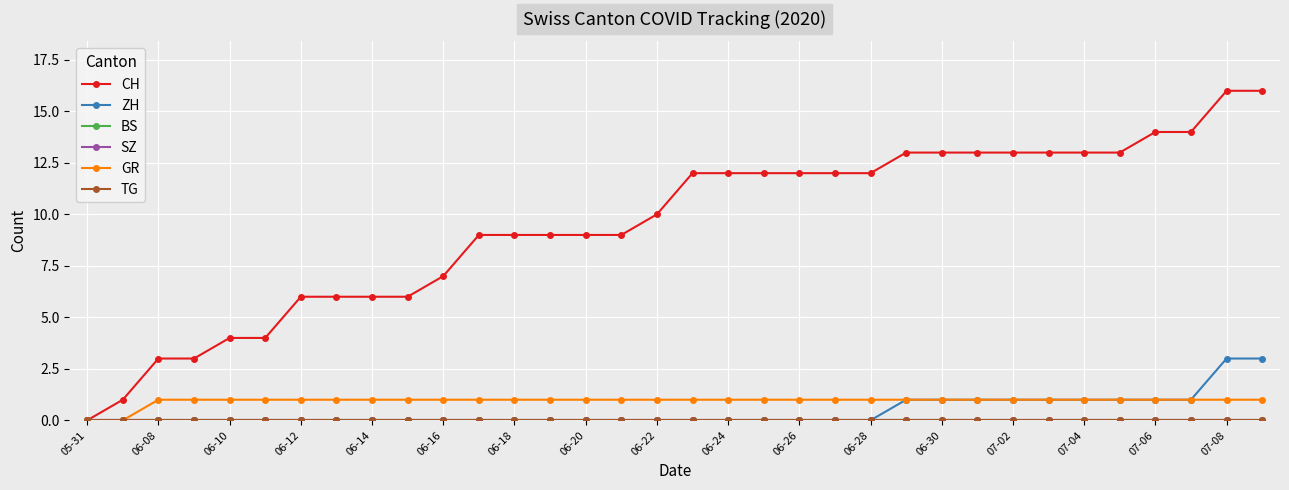

Reading right to left, what are all the values shown in this chart?

CH: 16	16	14	14	13	13	13	13	13	13	13	12	12	12	12	12	12	10	9	9	9	9	9	7	6	6	6	6	4	4	3	3	1	0
ZH: 3	3	1	1	1	1	1	1	1	1	1	0	0	0	0	0	0	0	0	0	0	0	0	0	0	0	0	0	0	0	0	0	0	0
BS: 0	0	0	0	0	0	0	0	0	0	0	0	0	0	0	0	0	0	0	0	0	0	0	0	0	0	0	0	0	0	0	0	0	0
SZ: 0	0	0	0	0	0	0	0	0	0	0	0	0	0	0	0	0	0	0	0	0	0	0	0	0	0	0	0	0	0	0	0	0	0
GR: 1	1	1	1	1	1	1	1	1	1	1	1	1	1	1	1	1	1	1	1	1	1	1	1	1	1	1	1	1	1	1	1	0	0
TG: 0	0	0	0	0	0	0	0	0	0	0	0	0	0	0	0	0	0	0	0	0	0	0	0	0	0	0	0	0	0	0	0	0	0